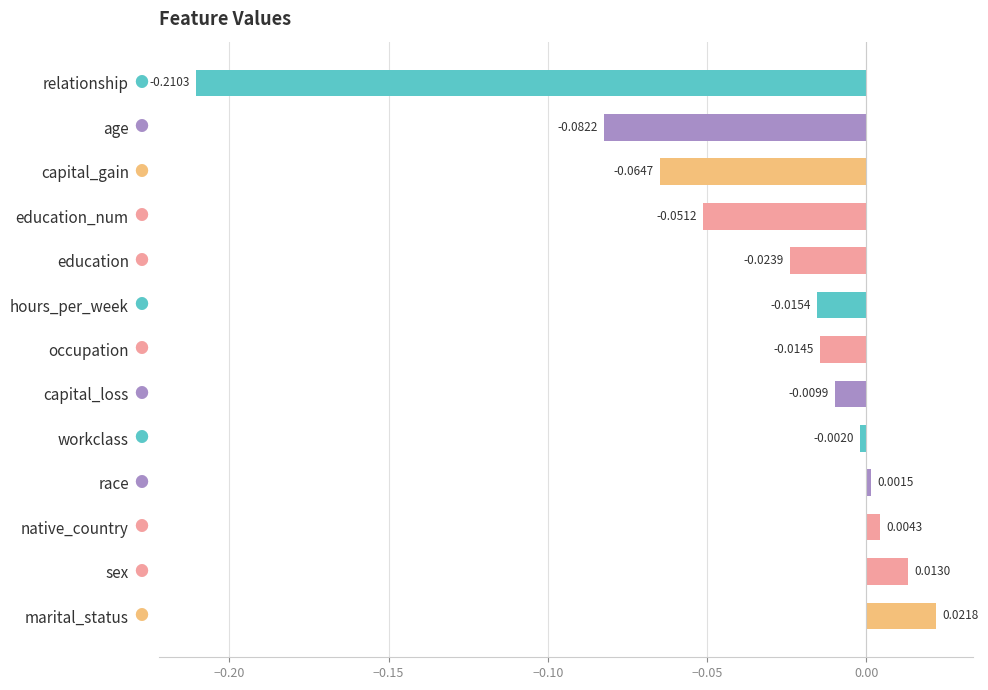

At which label is the value closest to 0?

race